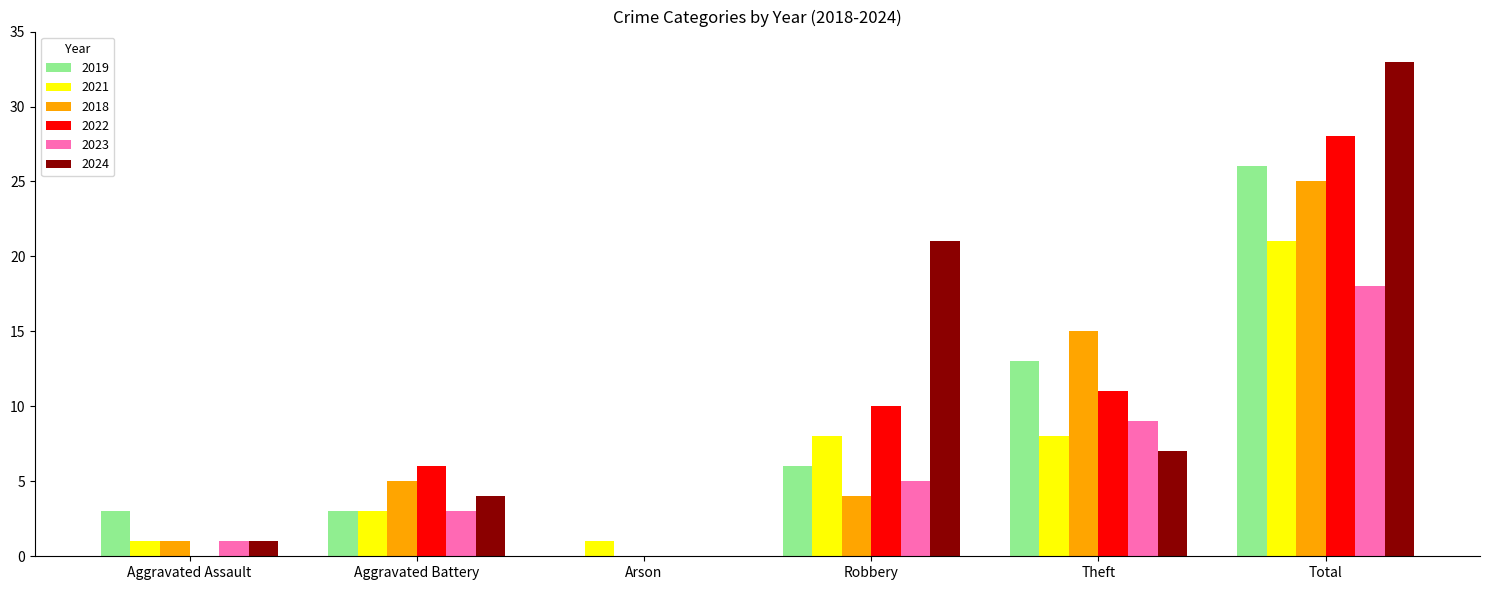

True or false: 2024 has a value of 7 at Theft.

True